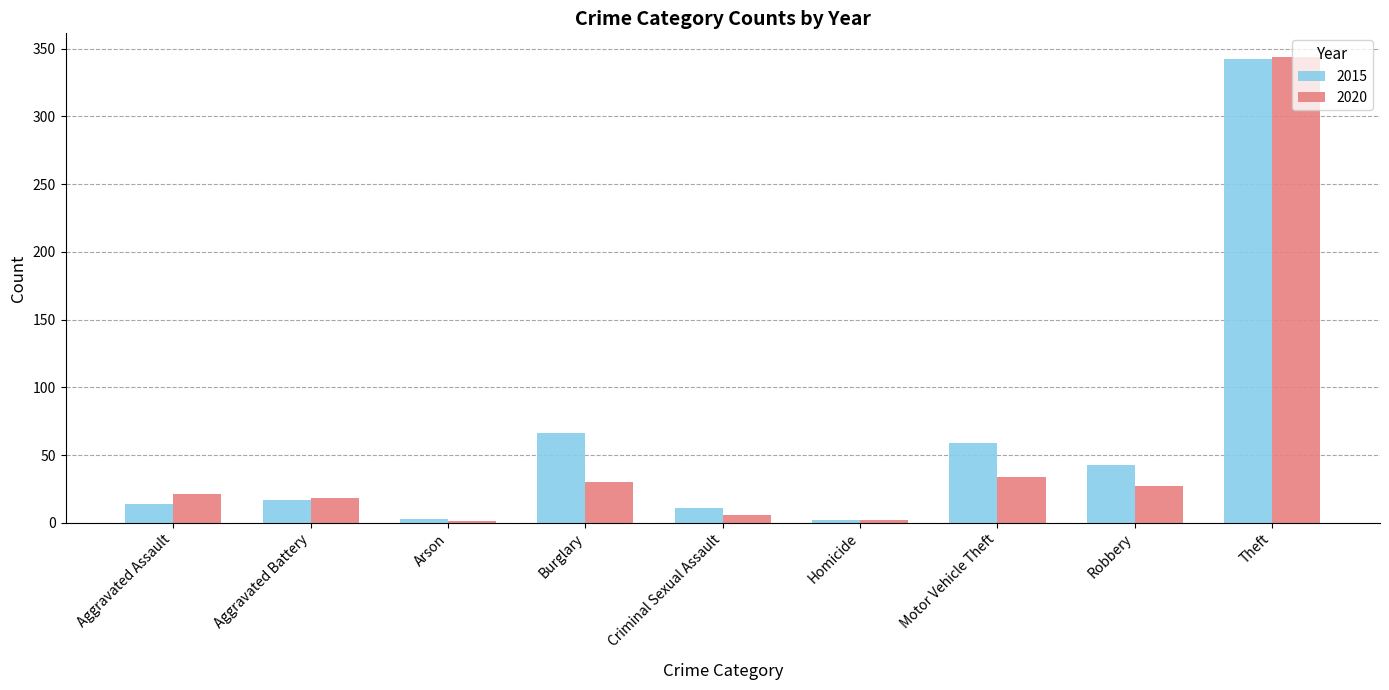

What is the greatest value displayed?

344